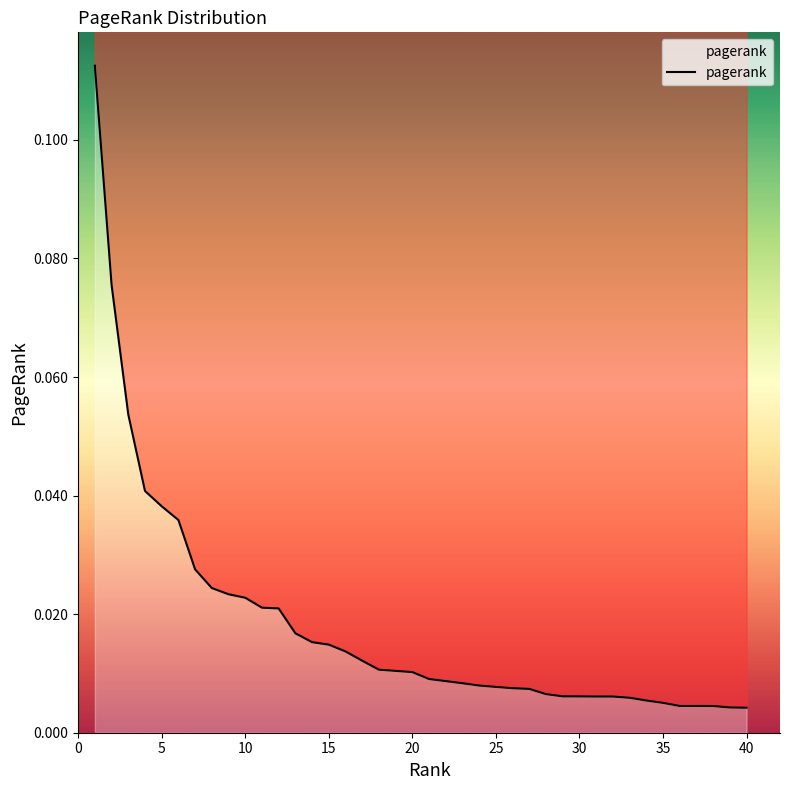

What is the greatest value displayed?

0.1